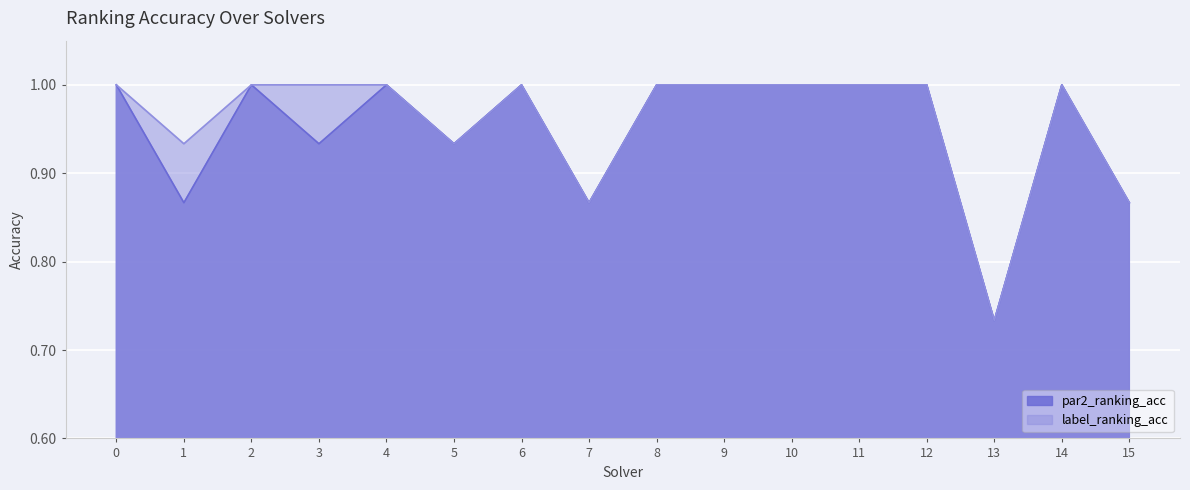

True or false: par2_ranking_acc has a value of 1.0 at 4.

True